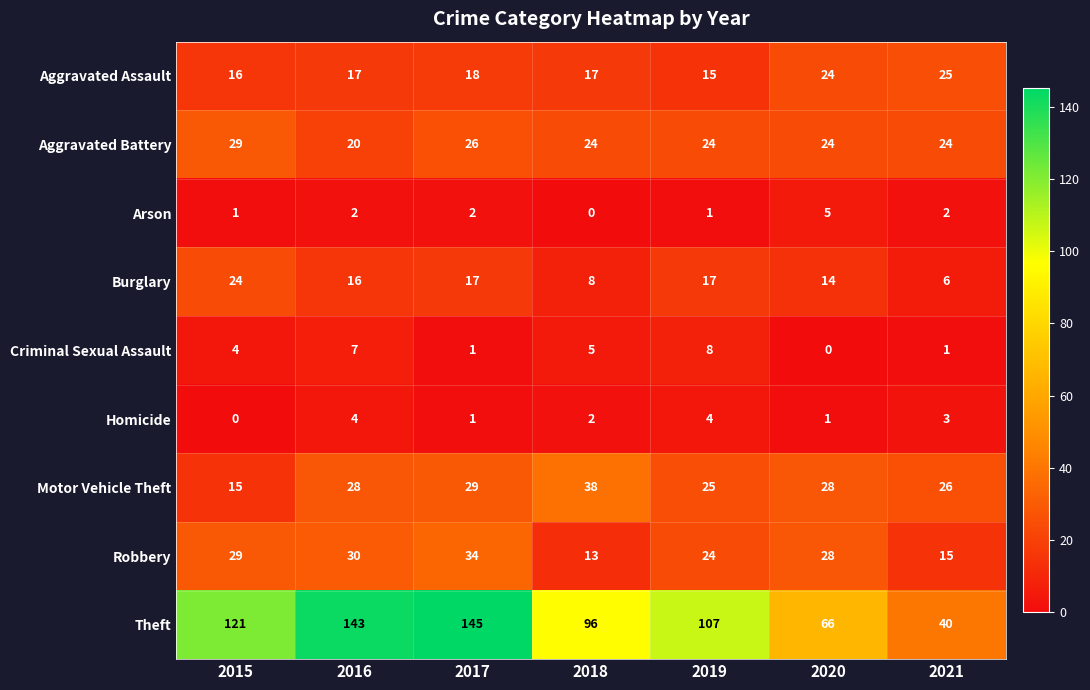

The Criminal Sexual Assault series shows 4 at 2015. True or false?

True